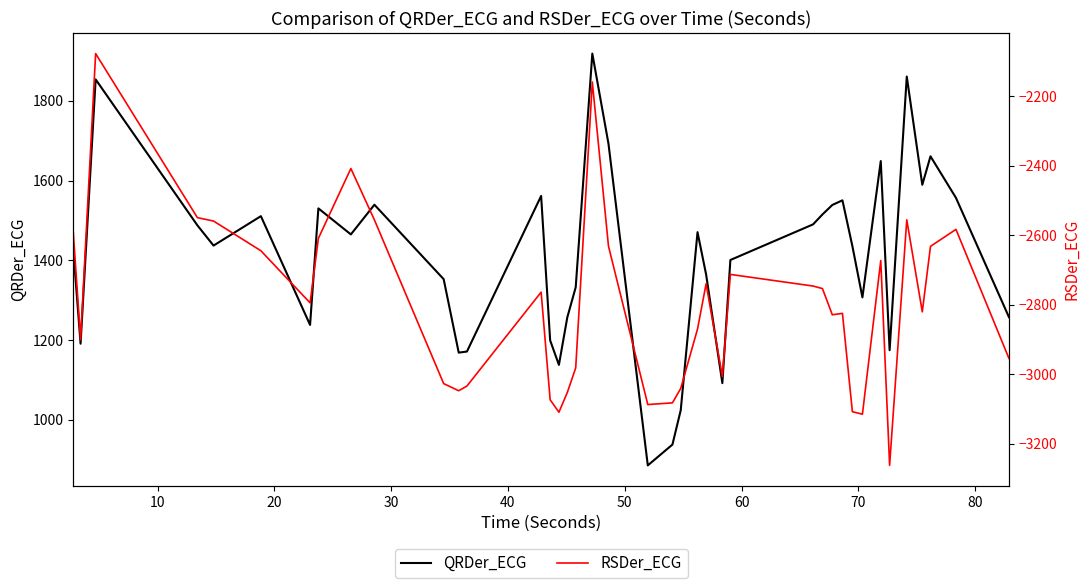

Is this an area chart (filled region under the line)?

No